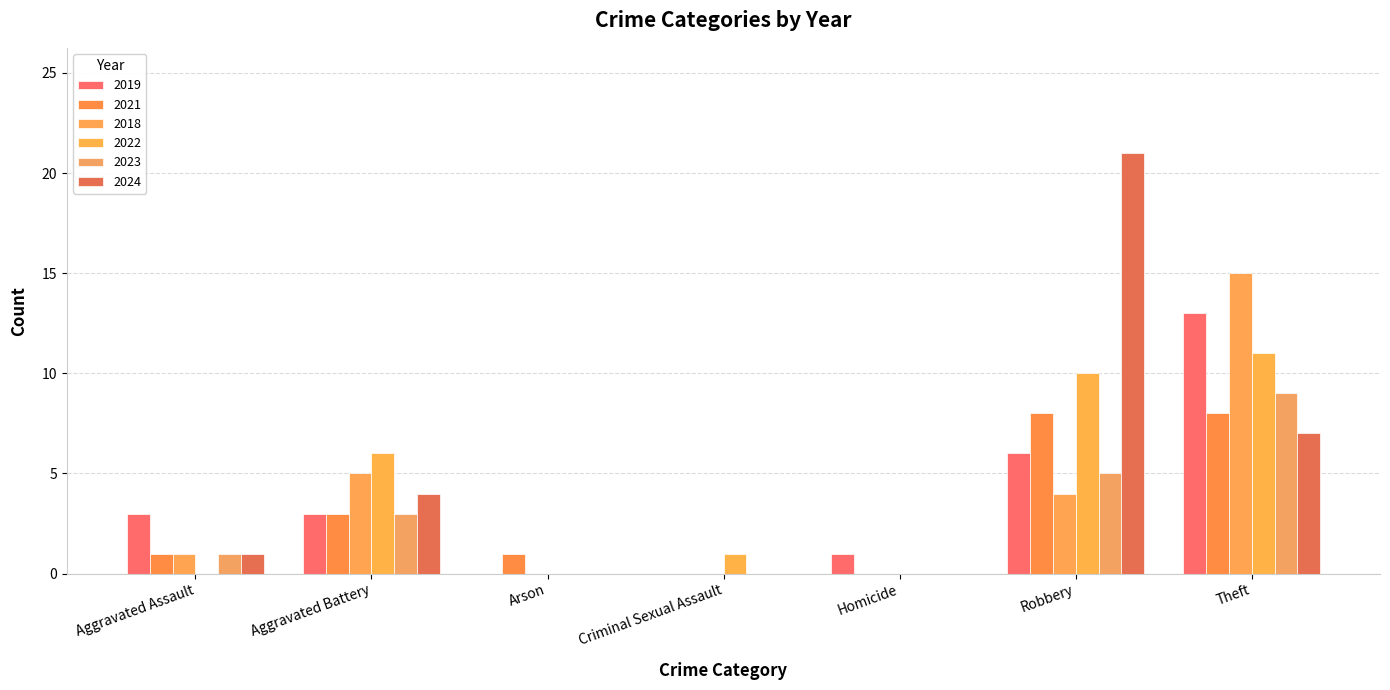

At which category is the sum across all series the highest?

Theft